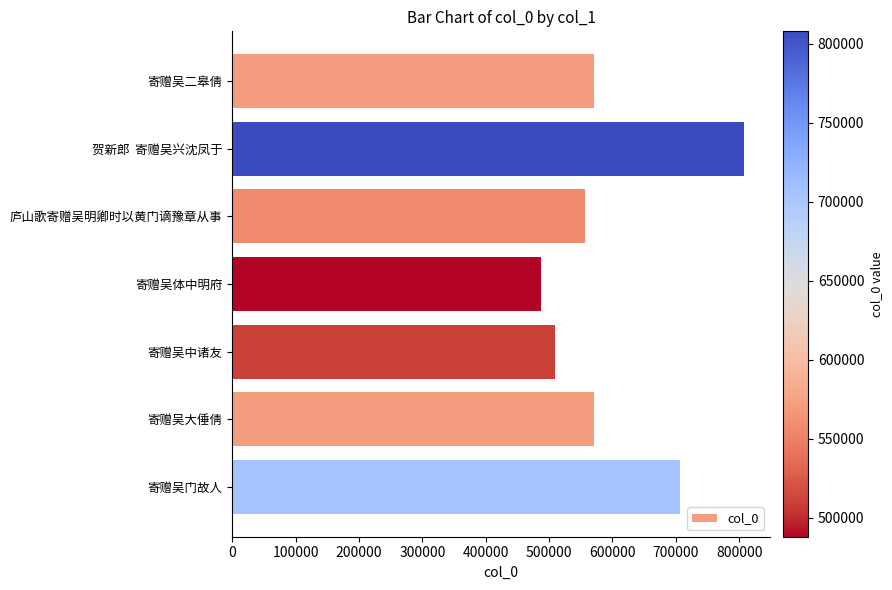

What is the difference between the second highest and second lowest values?

196716